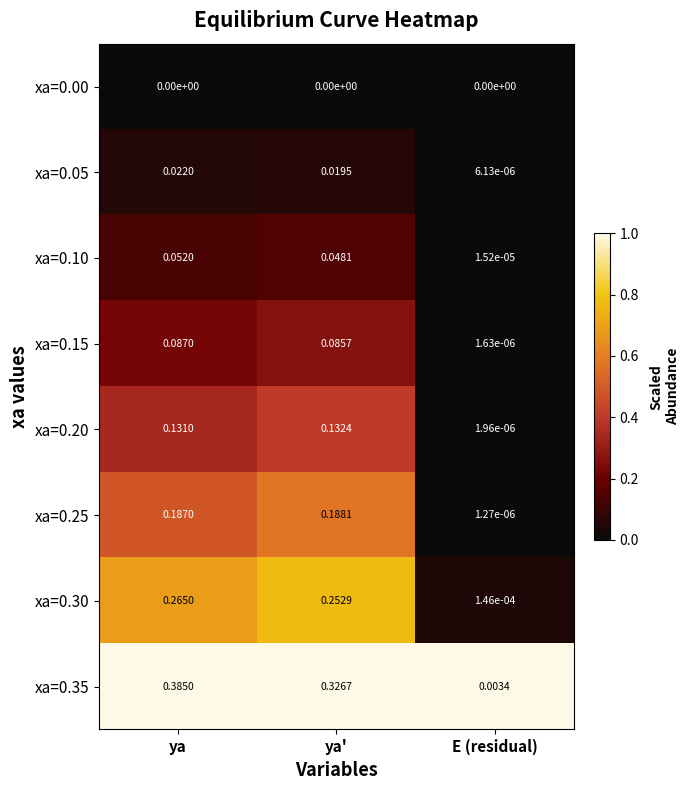

Between ya and E (residual), which series saw the biggest shift?

xa=0.35